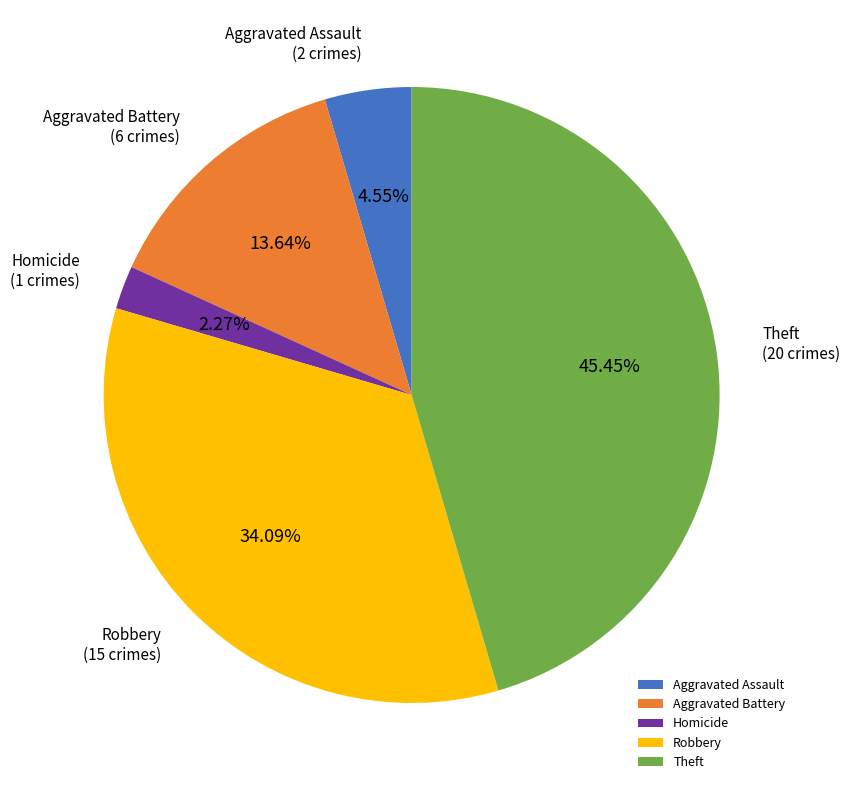

How many slices are in this pie chart?

5